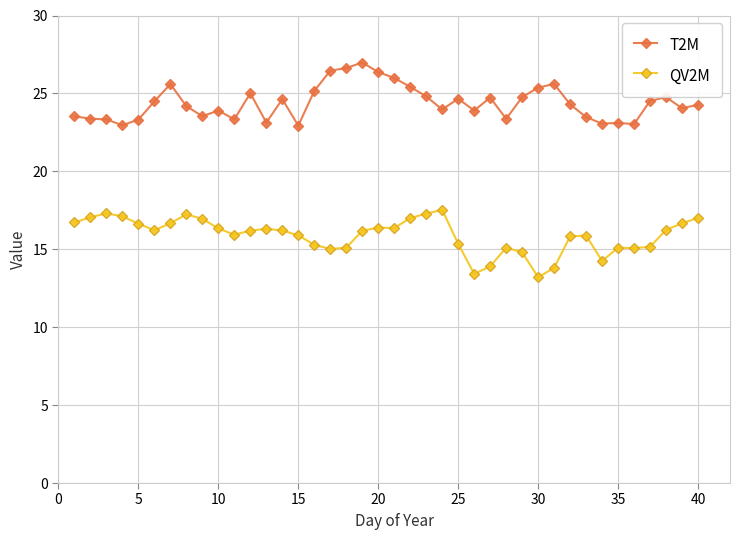

What is the average value of the QV2M series?

15.9